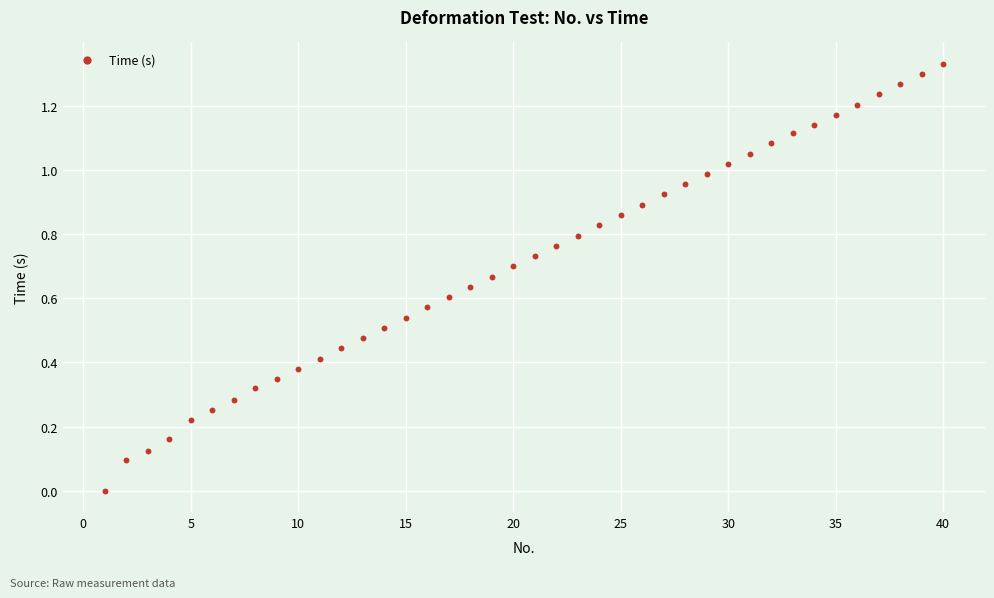

What is the range of X values (max minus min)?

39.0